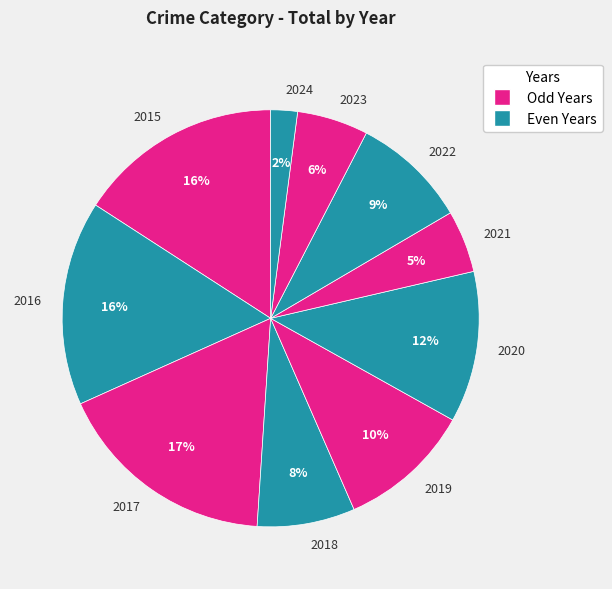

Is the sum of 2019 and 2020 greater than half?

No